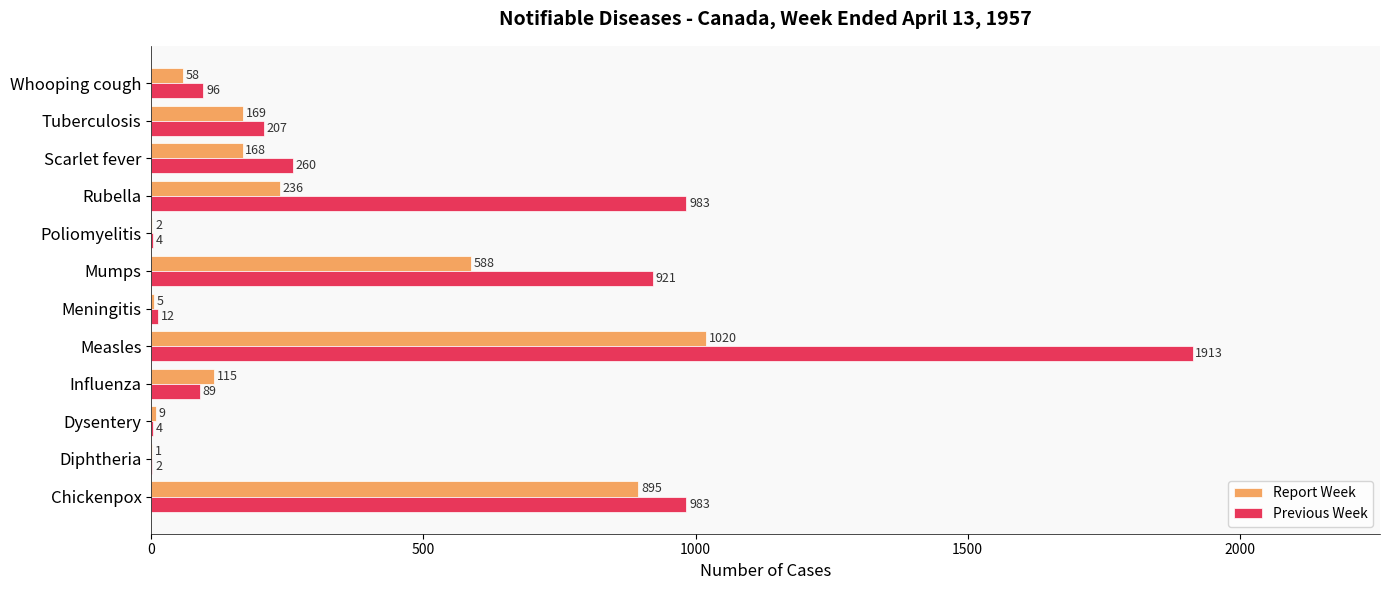

Is it true that Previous Week equals 4 at Poliomyelitis?

True